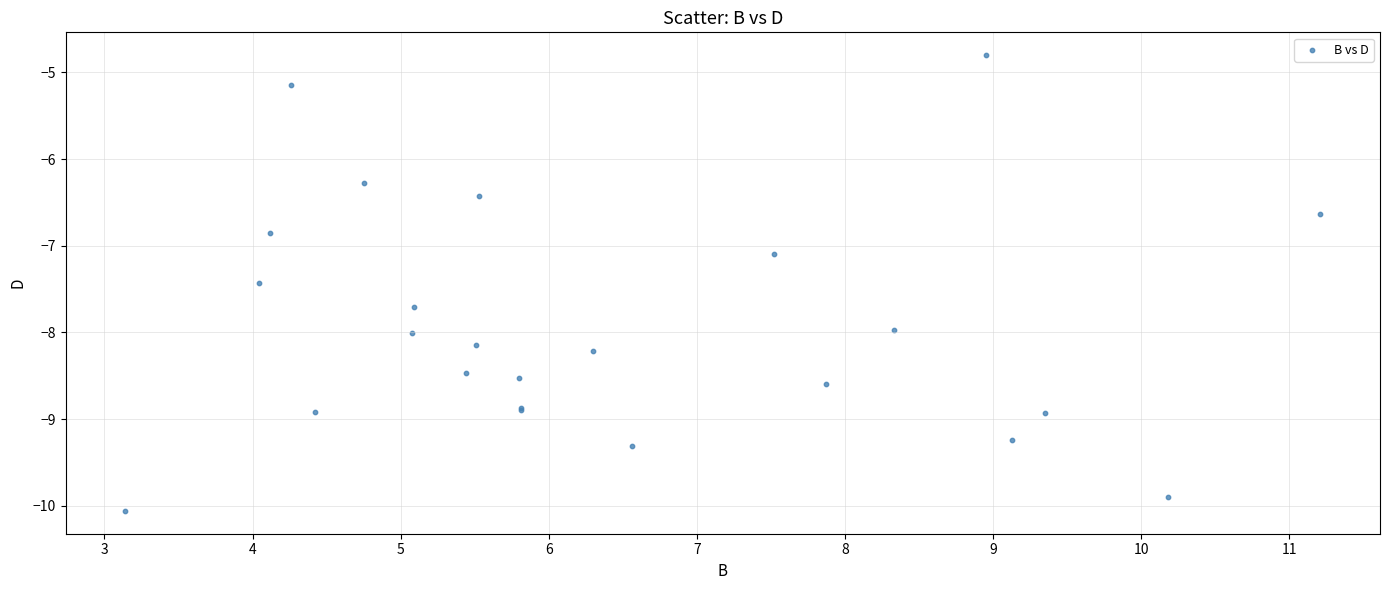

What Y value in the scatter plot is closest to -7?

-7.1